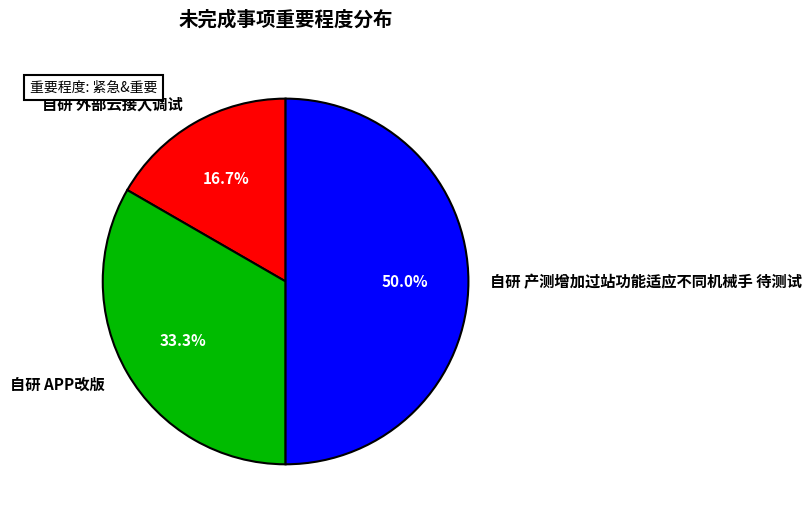

To the nearest percent, what is the difference between the largest and smallest slice percentages?

33%